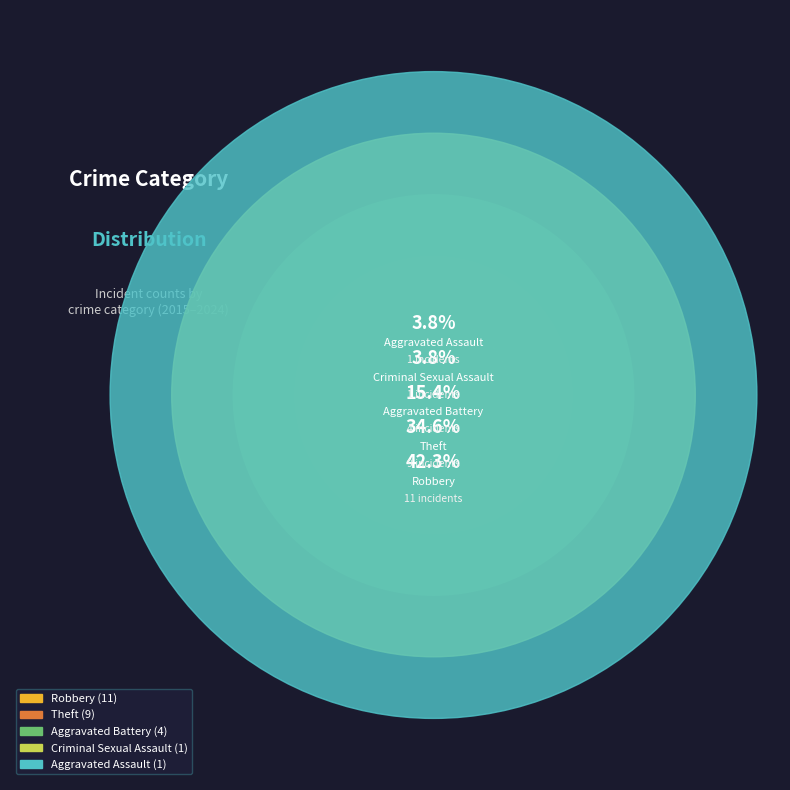

To the nearest percent, what is the difference between the largest and smallest slice percentages?

38%